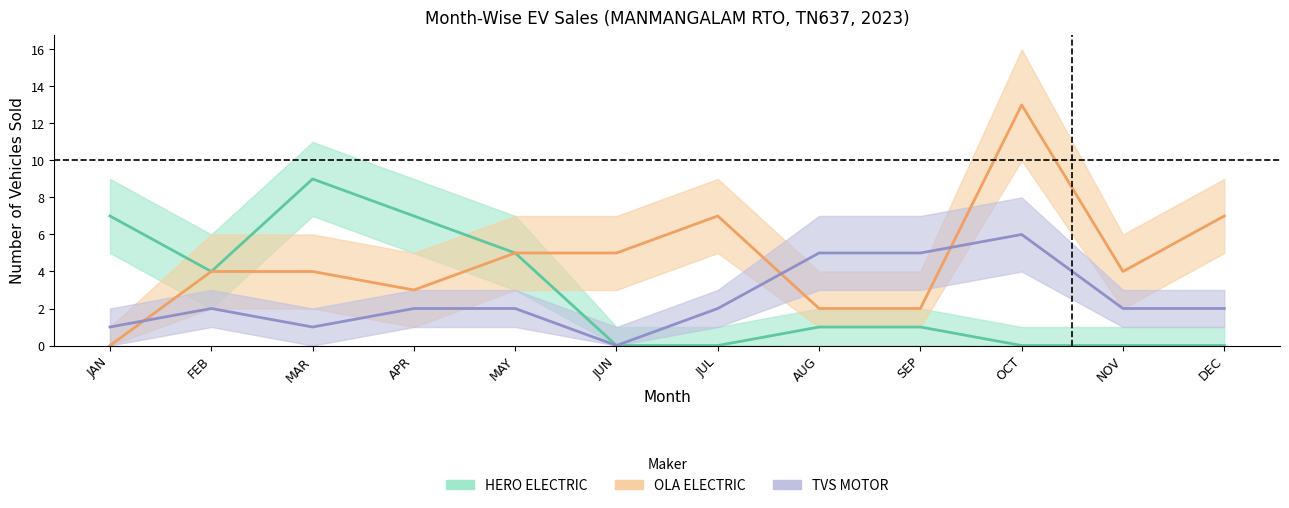

Which series changed the most between SEP and OCT?

OLA ELECTRIC